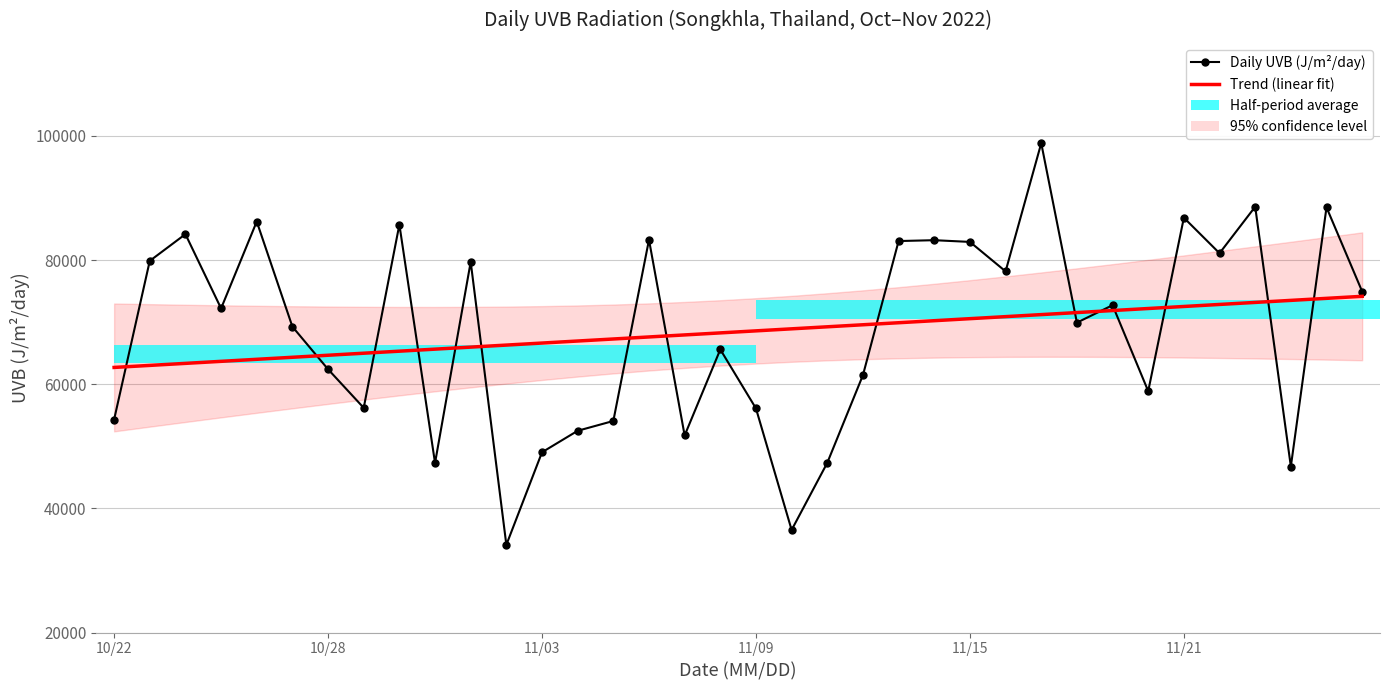

The Trend (linear fit) series shows 65651.2 at 9. True or false?

True